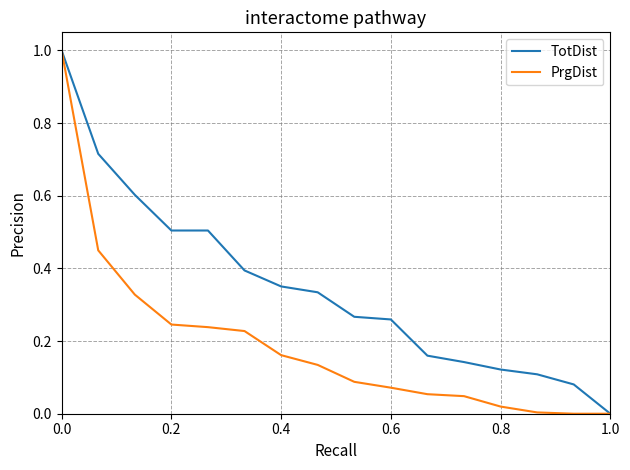

Rank the series by their average value, from lowest to highest.

PrgDist, TotDist